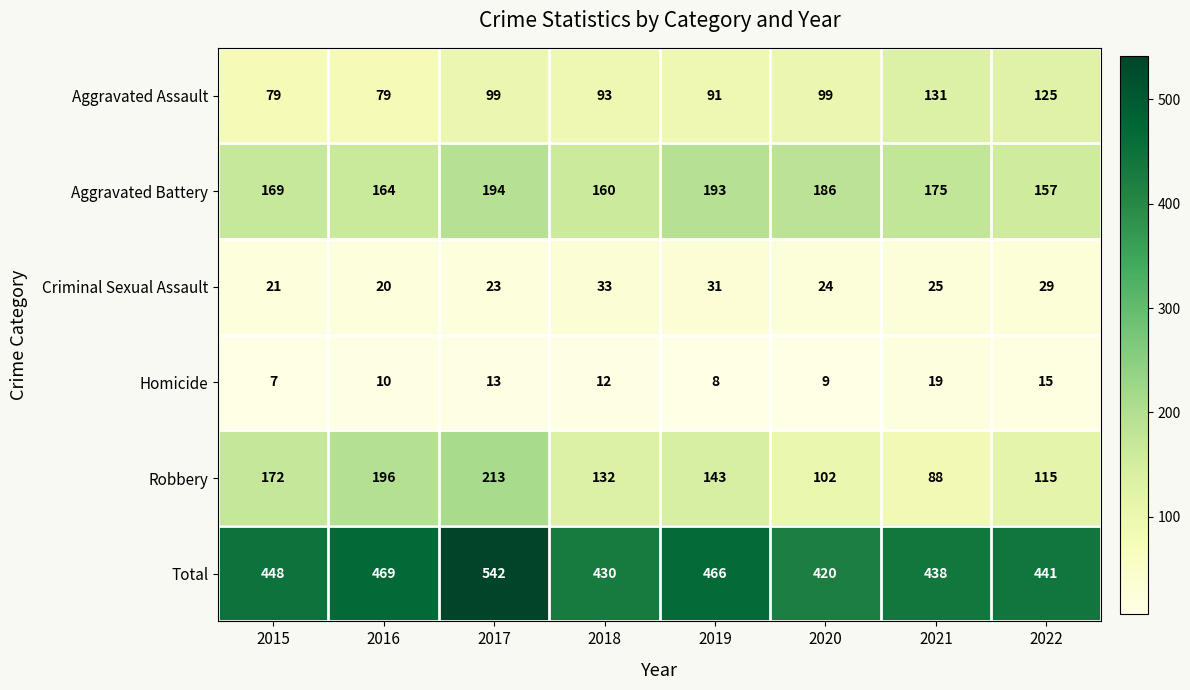

The Homicide series shows 5 at 2017. True or false?

False